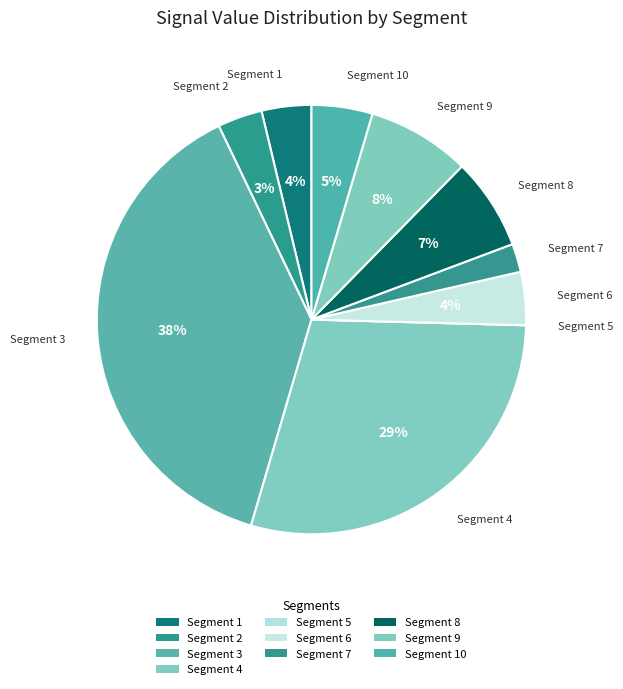

Count the number of slices in the pie.

10